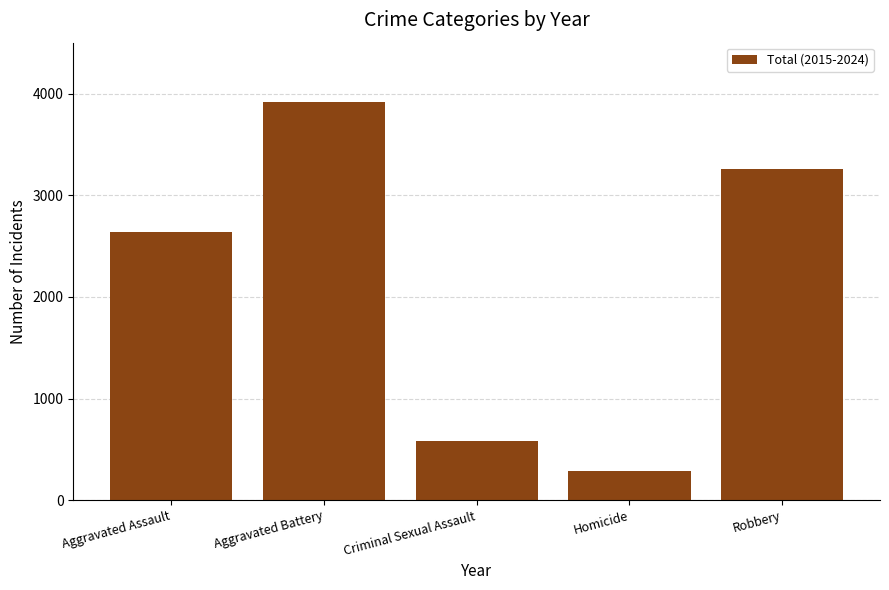

What is the difference between the second highest and second lowest values?

2683